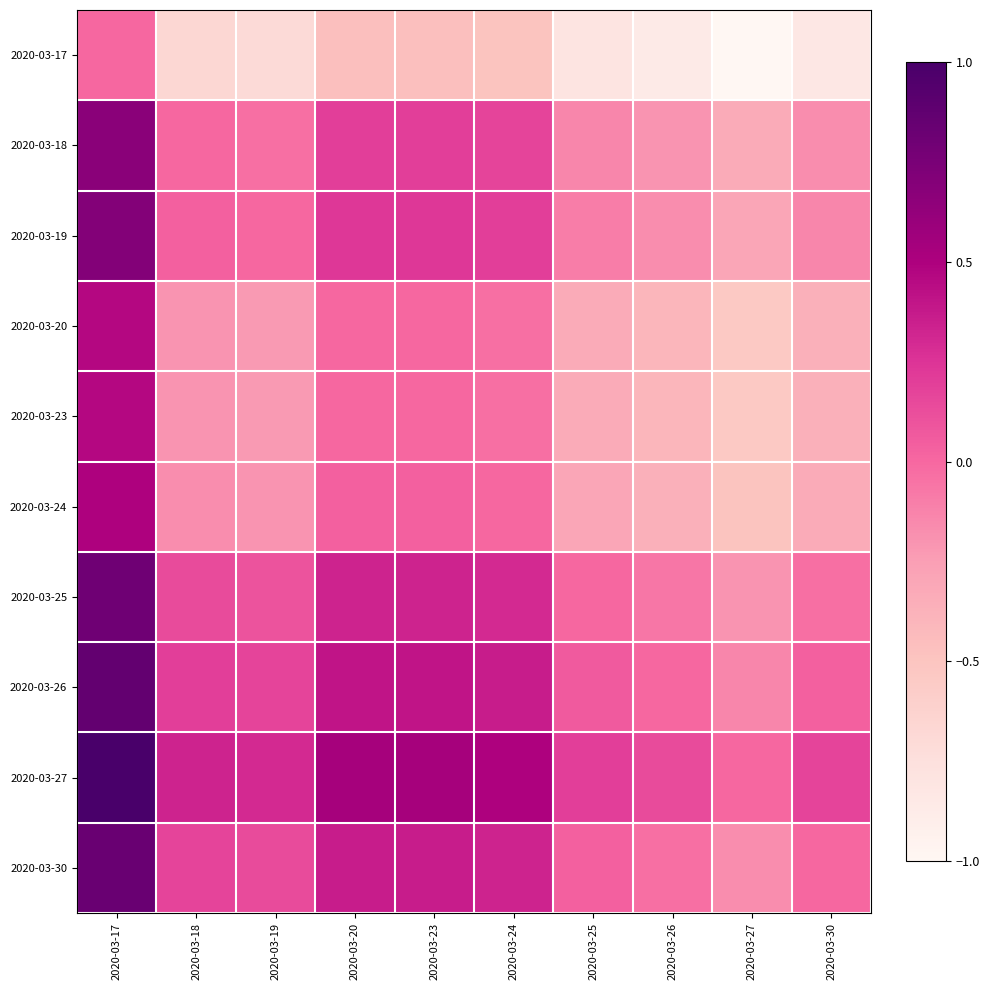

Rank the series by their maximum value, from lowest to highest.

2020-03-17, 2020-03-20, 2020-03-23, 2020-03-24, 2020-03-18, 2020-03-19, 2020-03-25, 2020-03-30, 2020-03-26, 2020-03-27